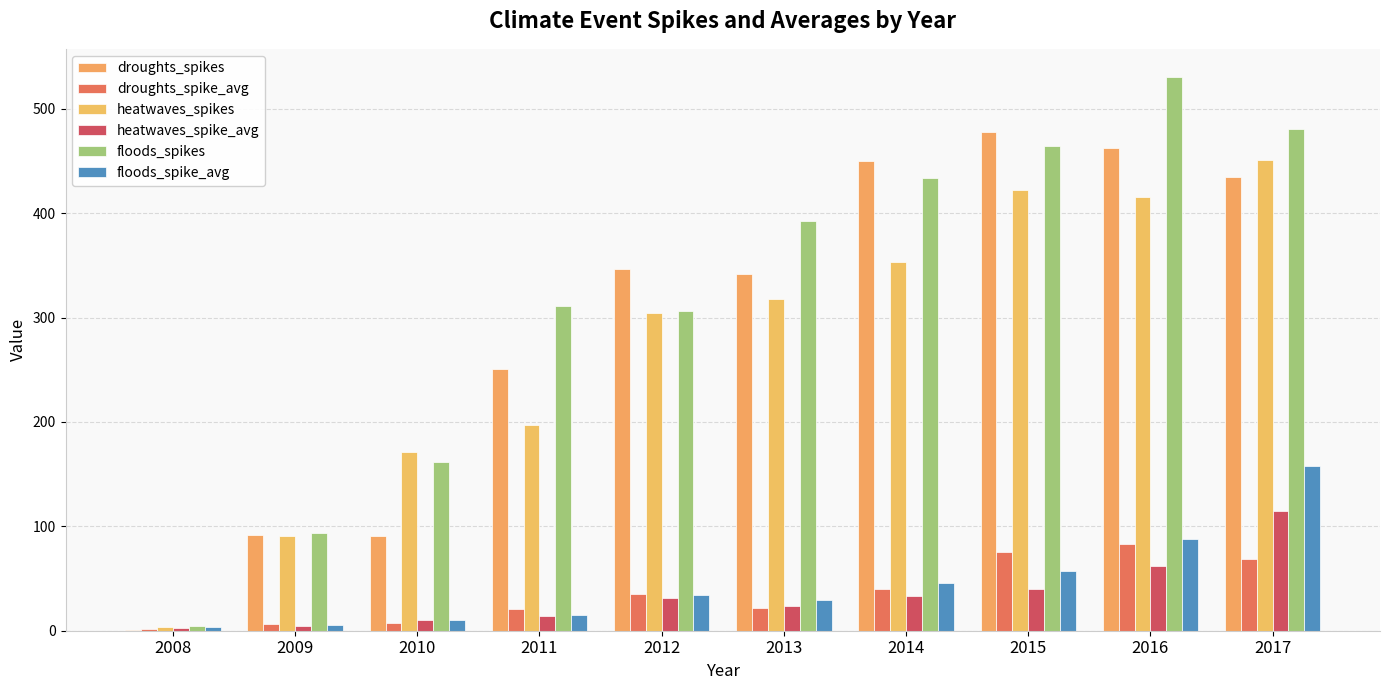

Are the bars grouped side by side (vs. stacked)?

Yes